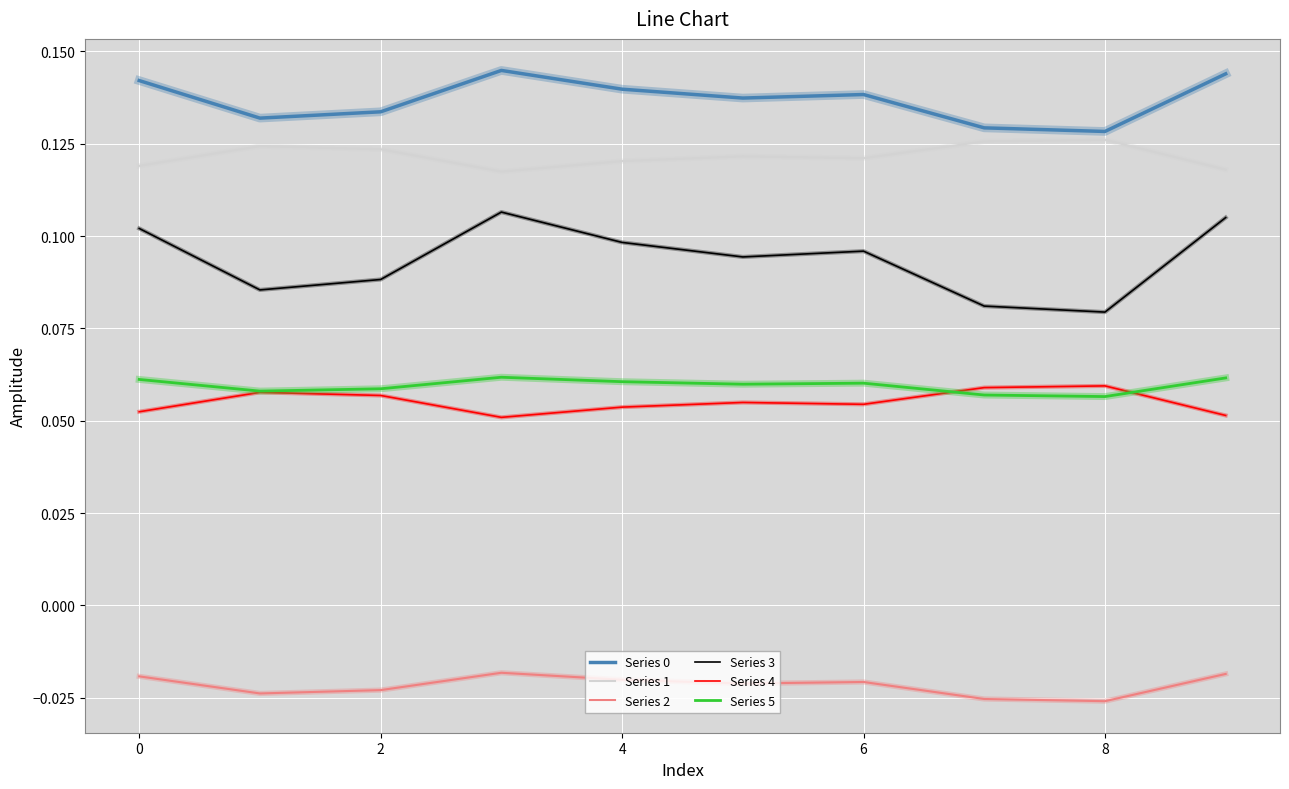

Which series has the largest range (max minus min)?

Series 3